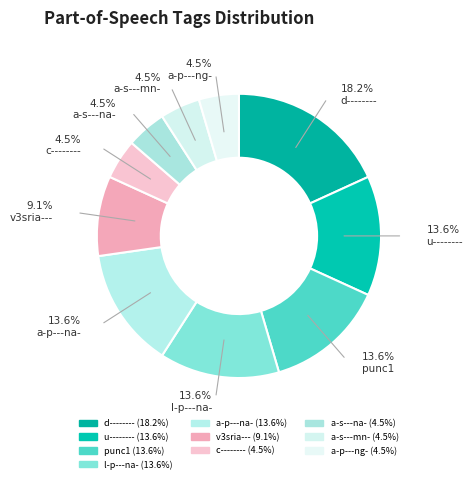

How many slices are in this pie chart?

10